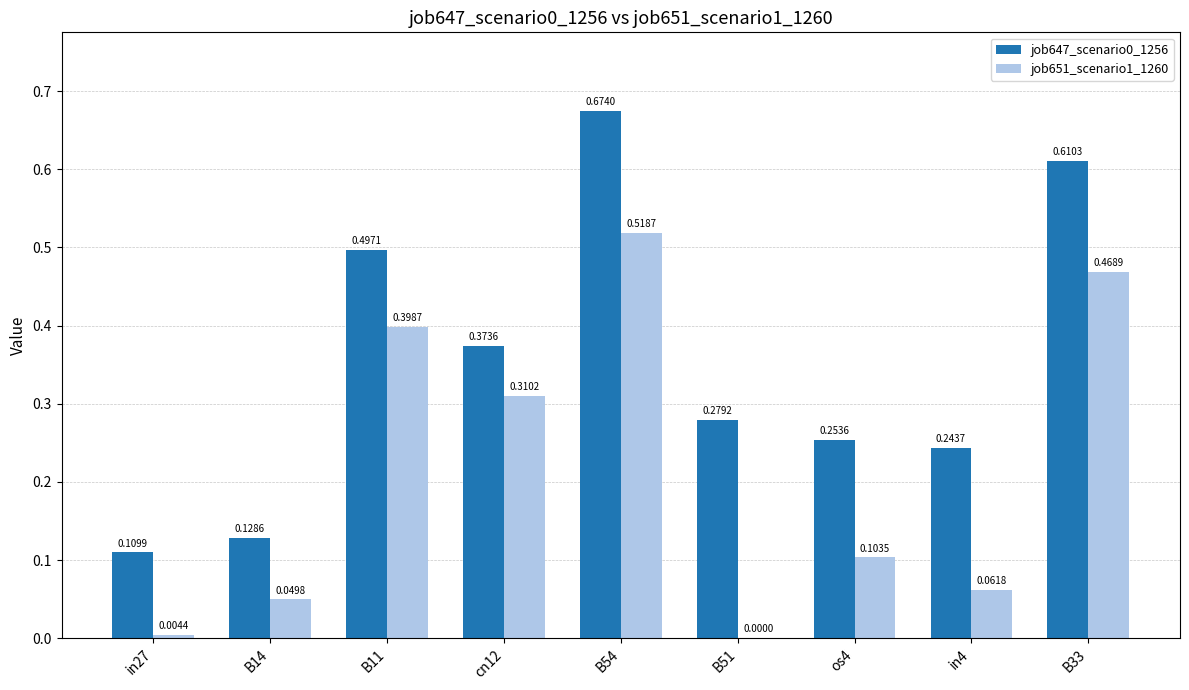

What is the sum of the job647_scenario0_1256 values at B11 and os4?

0.8